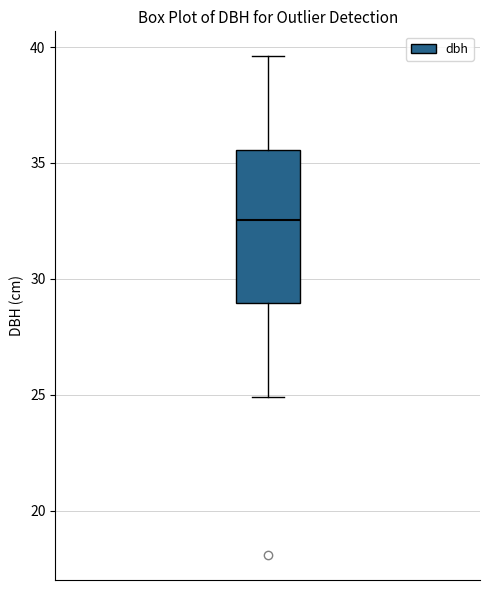

Transcribe this box plot: give where the median line is, the range the box spans, and where the two whiskers end, as read against the y-axis. The values are not printed on the chart, so give them approximately, as read against the axis.

median 32.5, box 29.0 to 35.5, whiskers 25.0 to 39.5